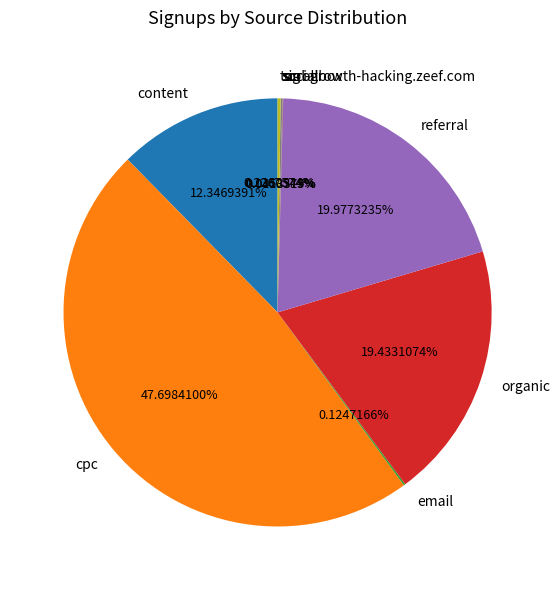

What is the largest slice in the pie chart?

cpc